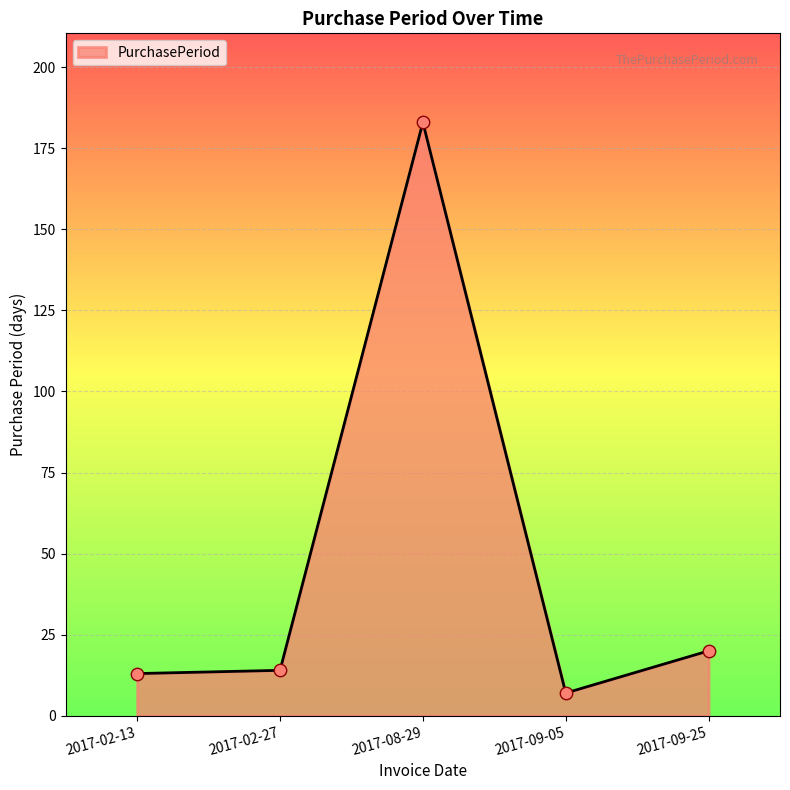

What is the change in value from 2017-02-27 to 2017-08-29?

+169